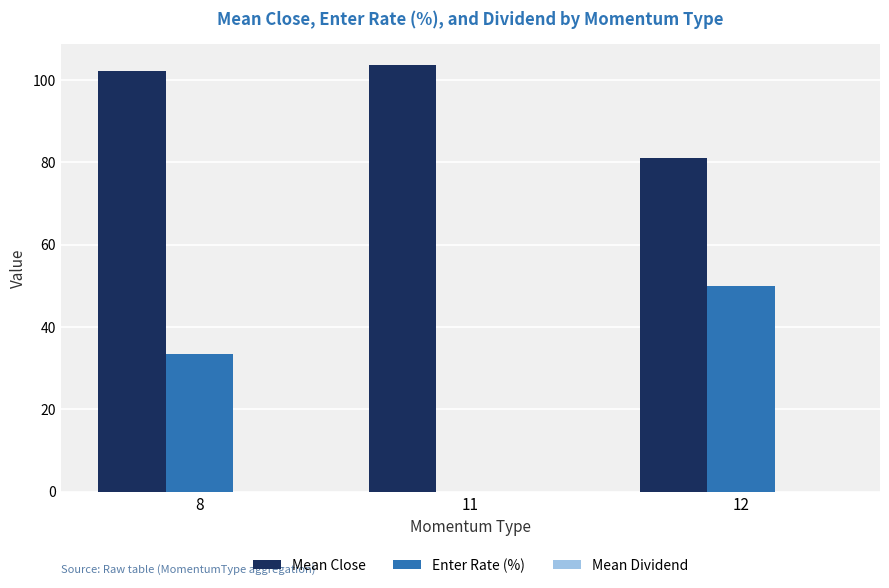

What is the highest value of the Enter Rate (%) series?

50.0